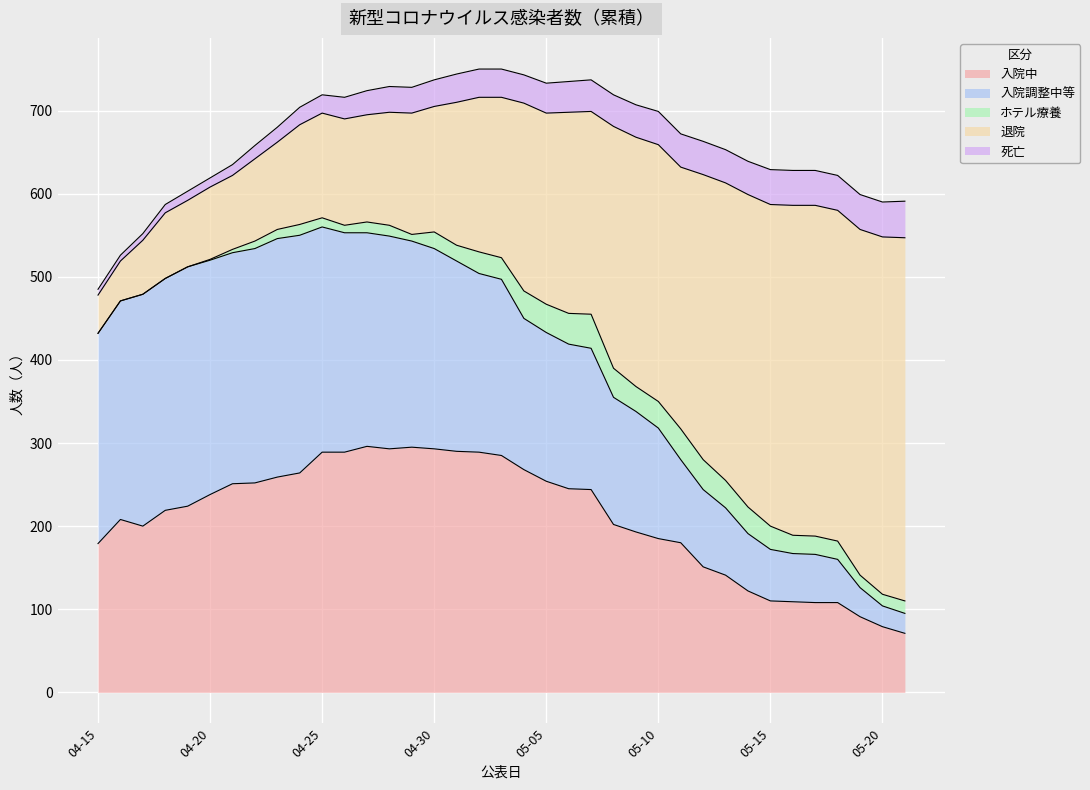

How many interior local peaks does the 入院調整中等 series have?

2